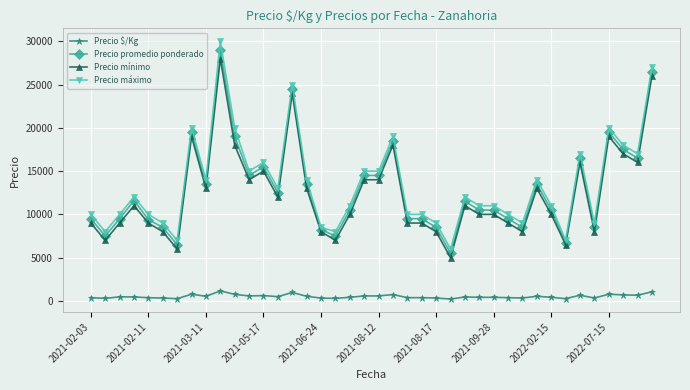

What is the highest value of the Precio máximo series?

30000